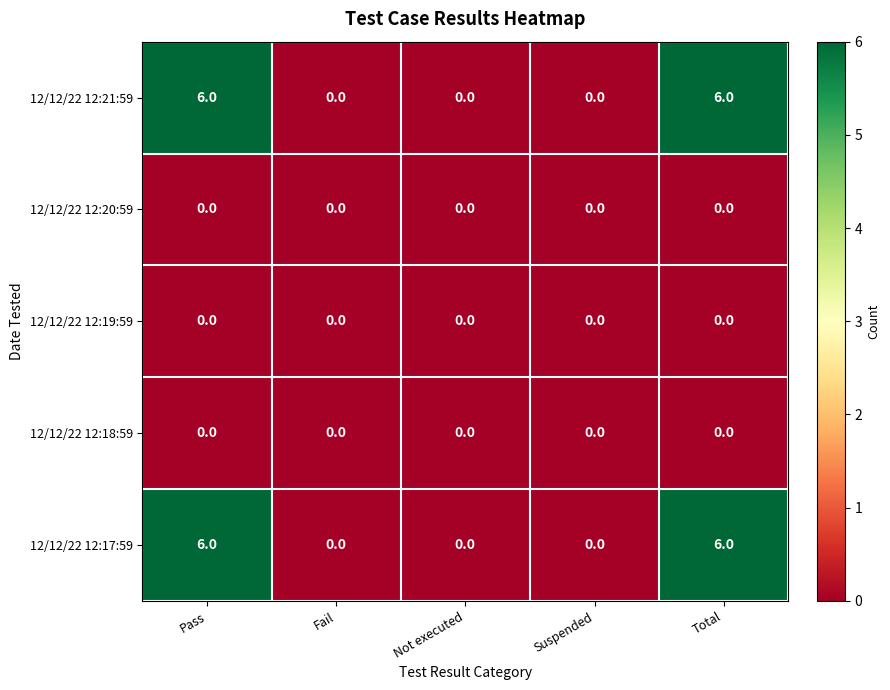

Reading left to right, list all the values displayed in this chart.

12/12/22 12:21:59: Pass=6	Fail=0	Not executed=0	Suspended=0	Total=6
12/12/22 12:20:59: Pass=0	Fail=0	Not executed=0	Suspended=0	Total=0
12/12/22 12:19:59: Pass=0	Fail=0	Not executed=0	Suspended=0	Total=0
12/12/22 12:18:59: Pass=0	Fail=0	Not executed=0	Suspended=0	Total=0
12/12/22 12:17:59: Pass=6	Fail=0	Not executed=0	Suspended=0	Total=6